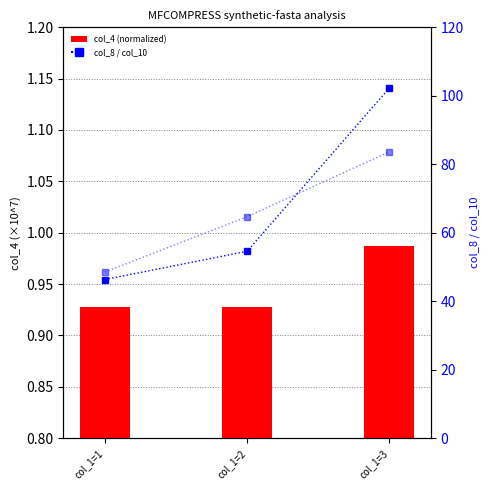

Reading left to right, transcribe all the data shown in this chart.

col_4 (normalized): col_1=1=0.9	col_1=2=0.9	col_1=3=1.0
col_8: col_1=1=46.3	col_1=2=54.6	col_1=3=102.3
col_10: col_1=1=48.5	col_1=2=64.7	col_1=3=83.6